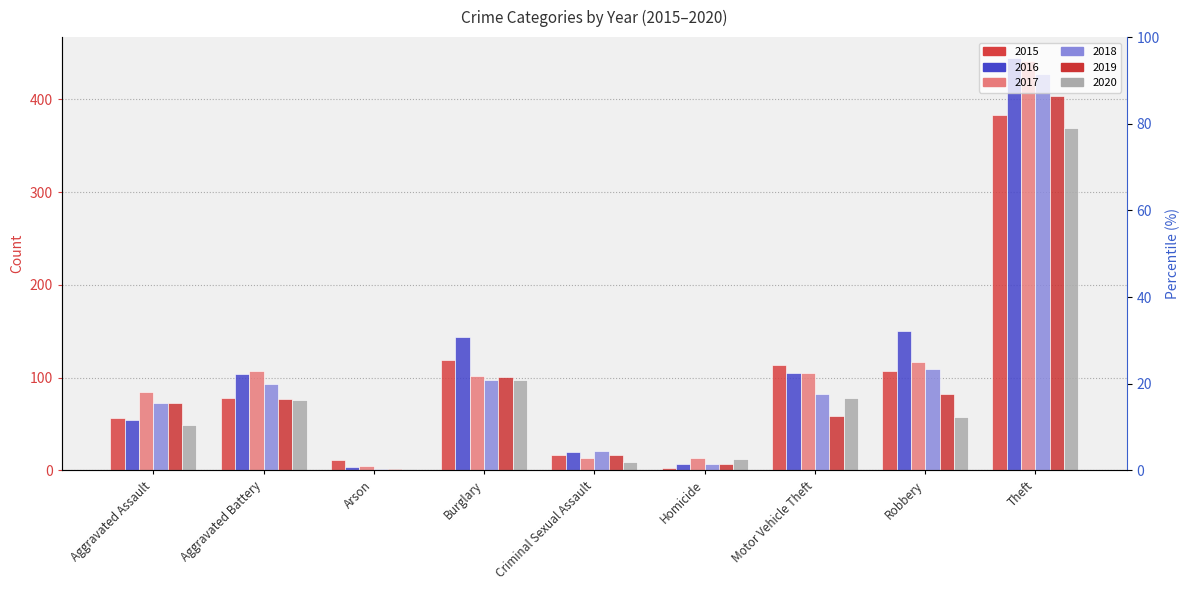

Reading right to left, transcribe all the data shown in this chart.

2015: 383	107	114	3	17	119	11	78	56
2016: 445	150	105	7	20	144	4	104	54
2017: 442	117	105	13	13	102	5	107	84
2018: 428	109	82	7	21	98	2	93	73
2019: 404	82	59	7	17	101	1	77	73
2020: 369	58	78	12	9	98	1	76	49